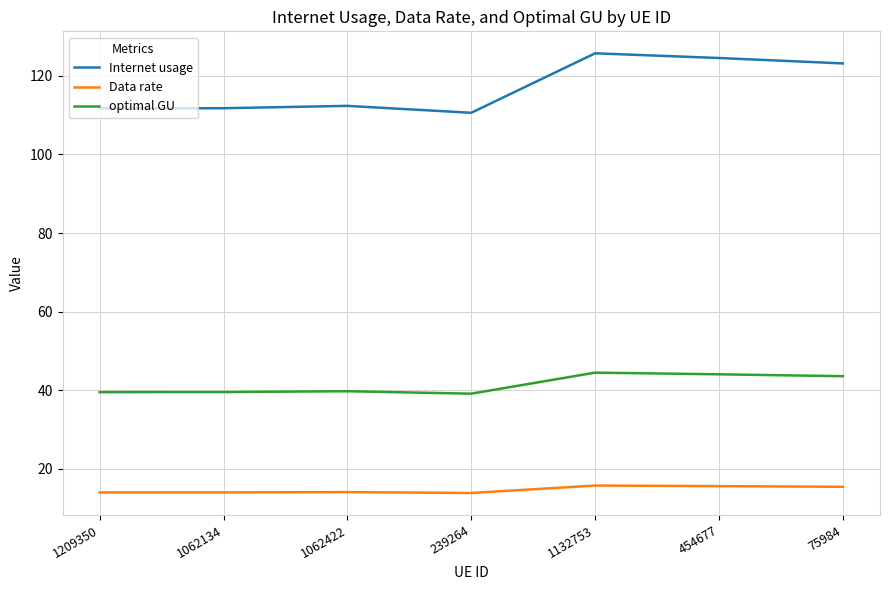

True or false: optimal GU and Data rate intersect in this chart.

False